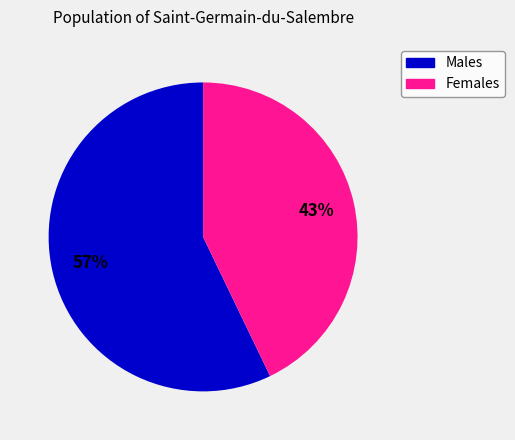

Does any single category account for the majority?

Yes